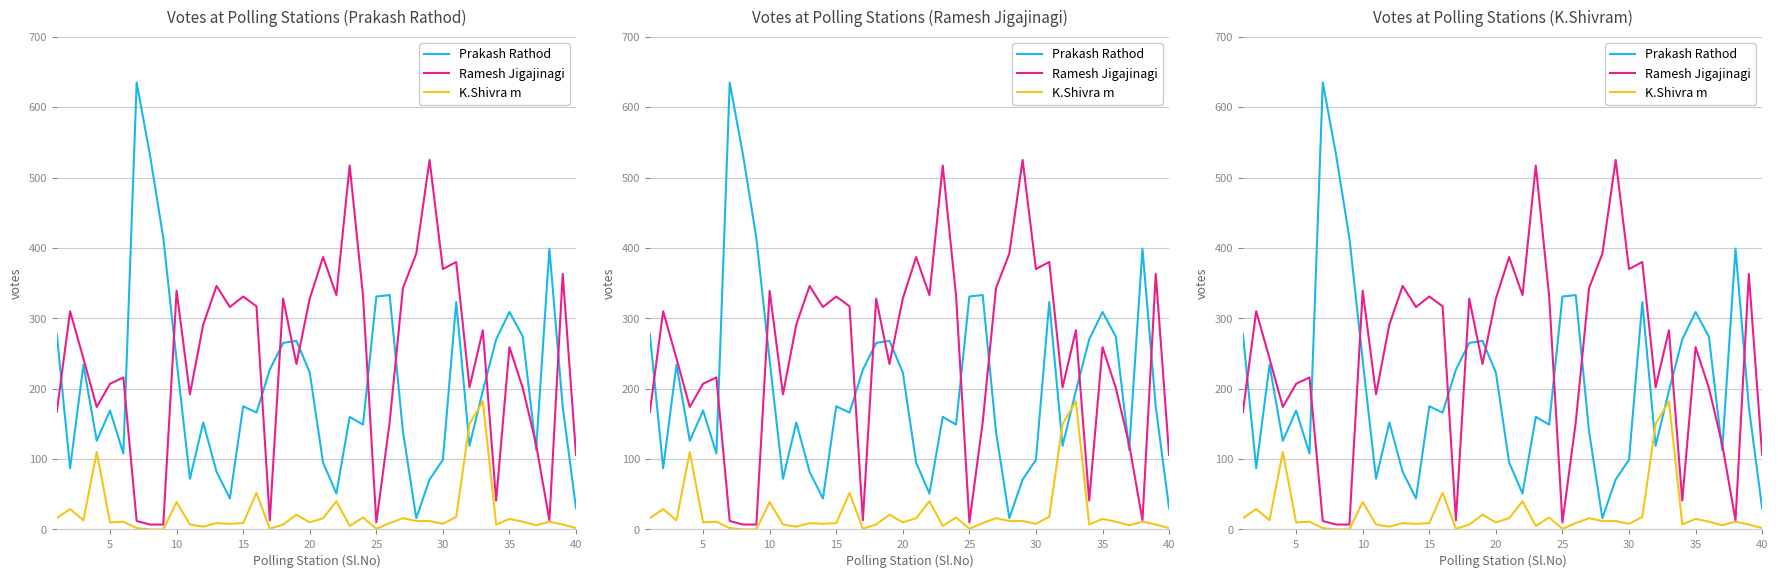

At how many categories does at least one series exceed 268?

30